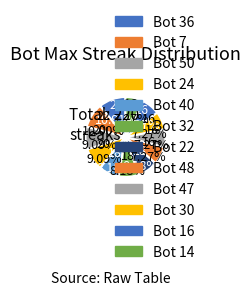

Is there a majority slice in this chart?

No